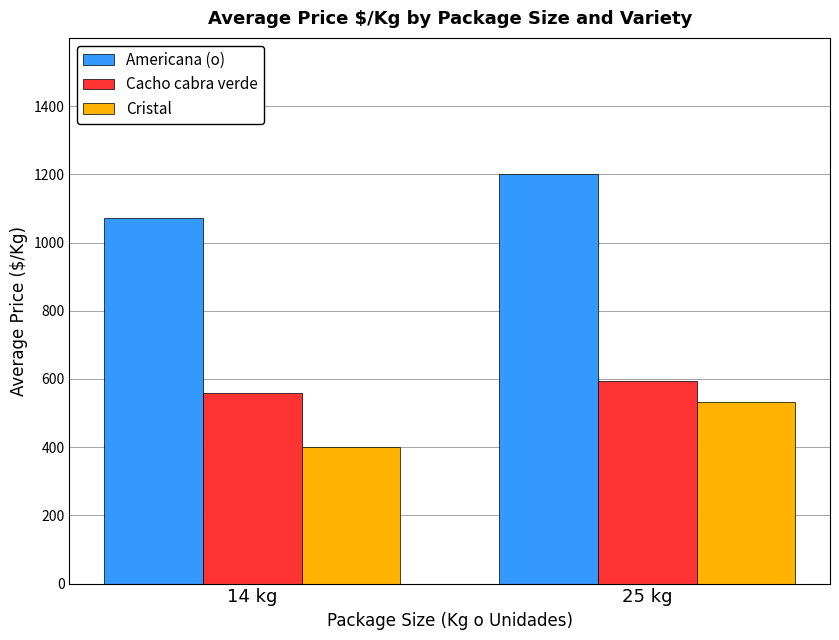

How many groups of bars are there?

2